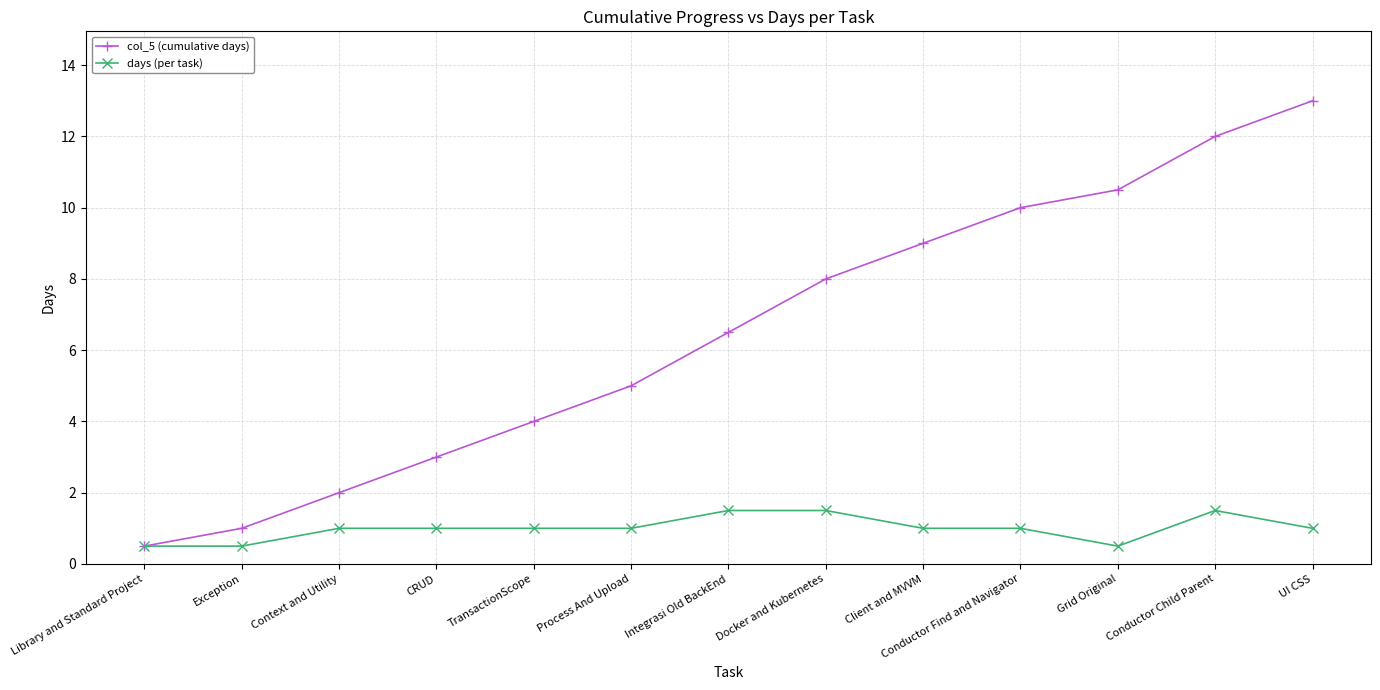

Reading right to left, extract all data points from this chart.

col_5 (cumulative days): UI CSS=13.0	Conductor Child Parent=12.0	Grid Original=10.5	Conductor Find and Navigator=10.0	Client and MVVM=9.0	Docker and Kubernetes=8.0	Integrasi Old BackEnd=6.5	Process And Upload=5.0	TransactionScope=4.0	CRUD=3.0	Context and Utility=2.0	Exception=1.0	Library and Standard Project=0.5
days (per task): UI CSS=1.0	Conductor Child Parent=1.5	Grid Original=0.5	Conductor Find and Navigator=1.0	Client and MVVM=1.0	Docker and Kubernetes=1.5	Integrasi Old BackEnd=1.5	Process And Upload=1.0	TransactionScope=1.0	CRUD=1.0	Context and Utility=1.0	Exception=0.5	Library and Standard Project=0.5